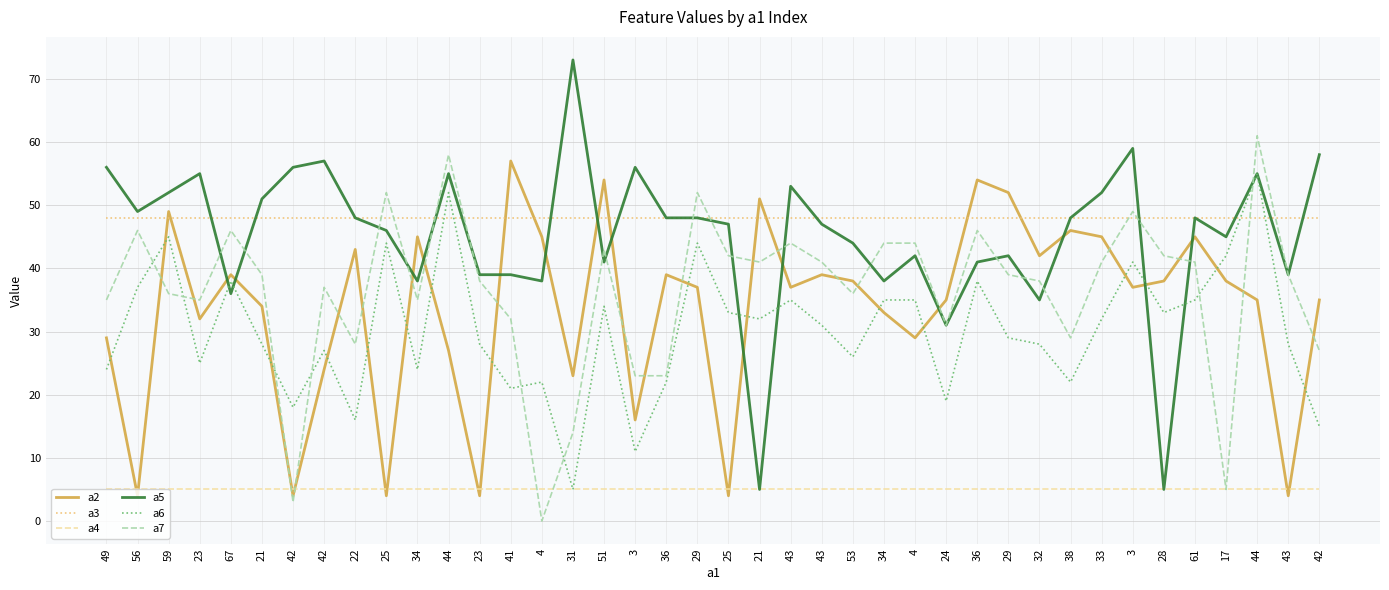

How many lines are shown in the chart?

6